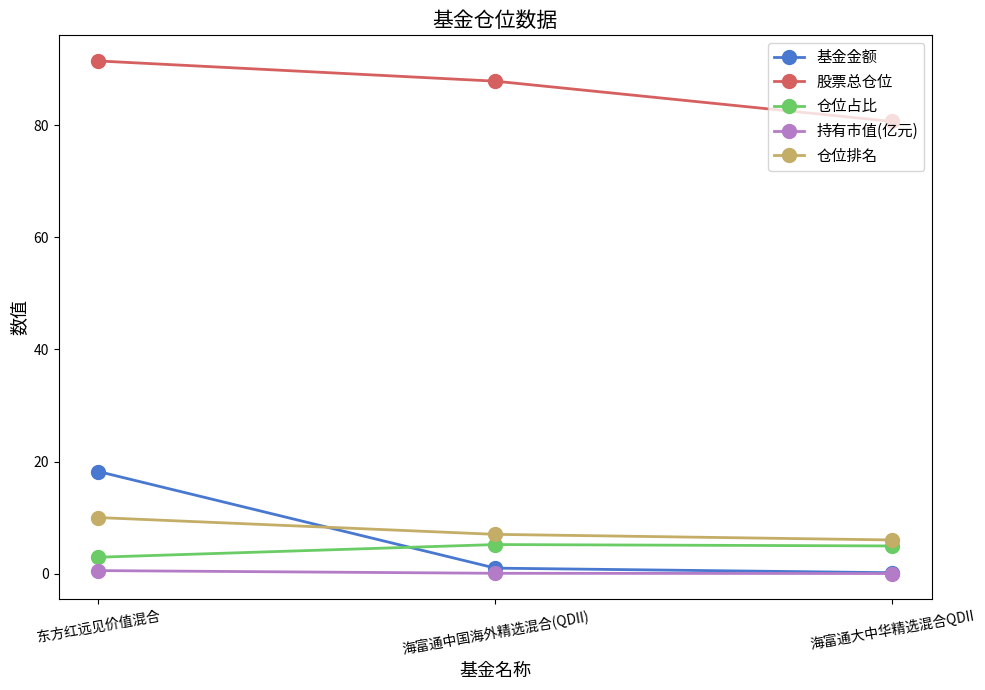

What is the greatest value displayed?

91.5